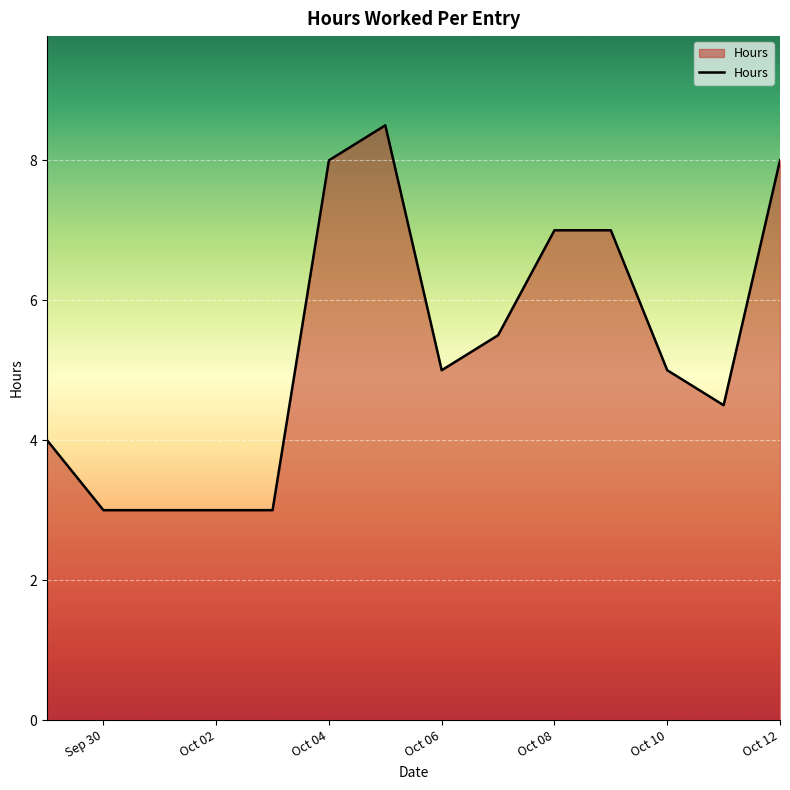

How many categories are shown in the chart?

14